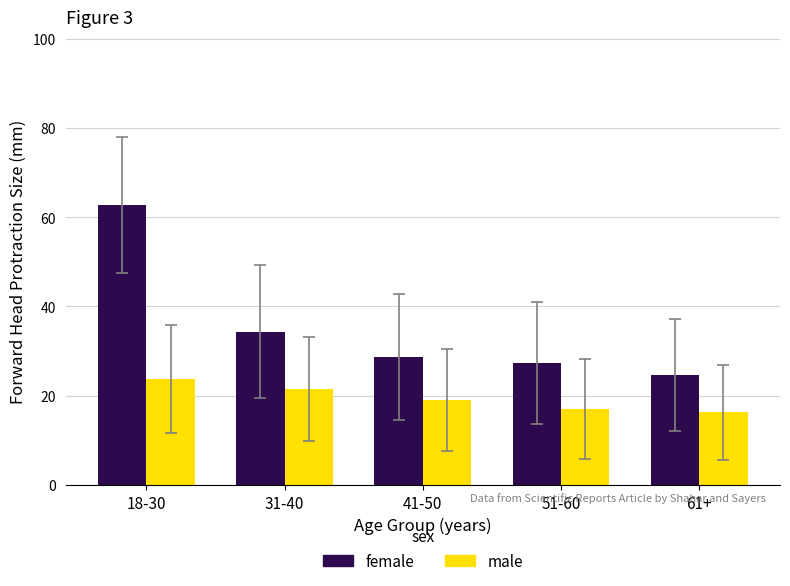

The female series shows 28.8 at 41-50. True or false?

True